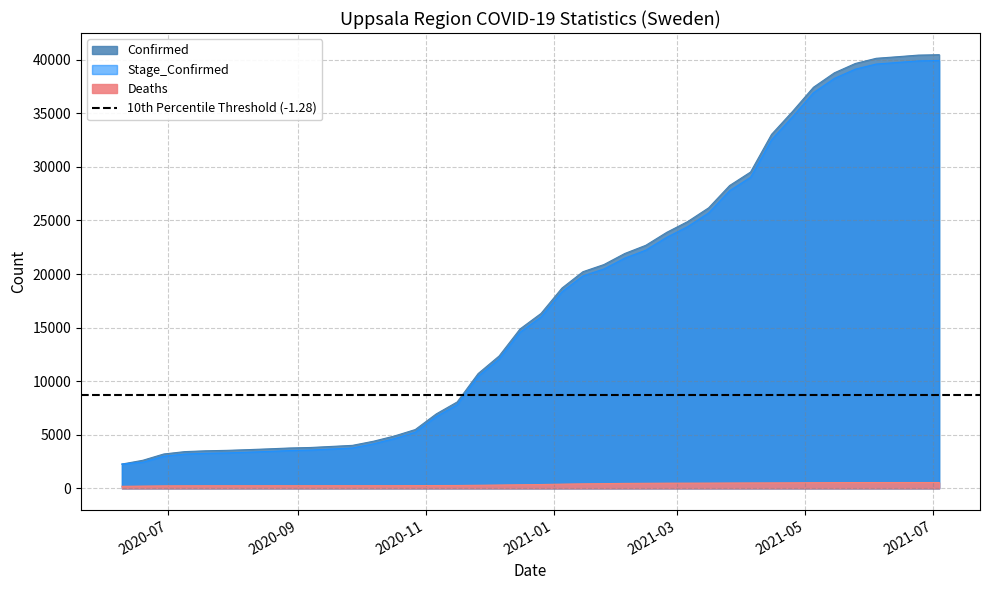

Count the number of data series in this chart.

3